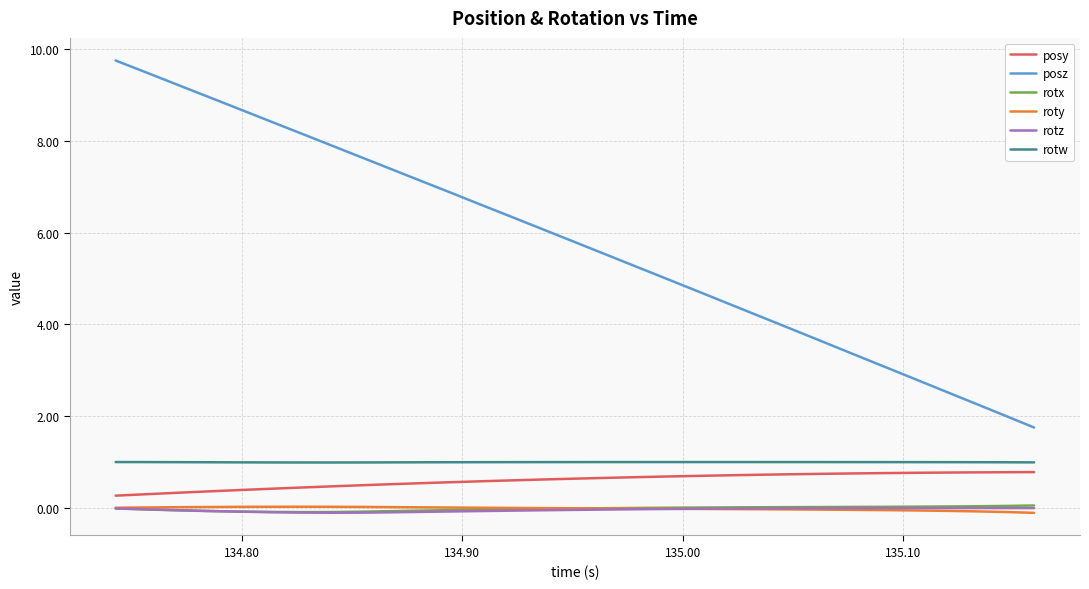

What is the greatest value displayed?

9.8